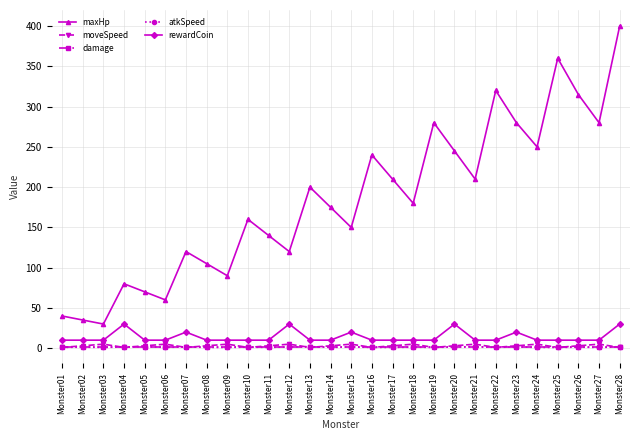

The atkSpeed series shows 1.0 at Monster19. True or false?

True